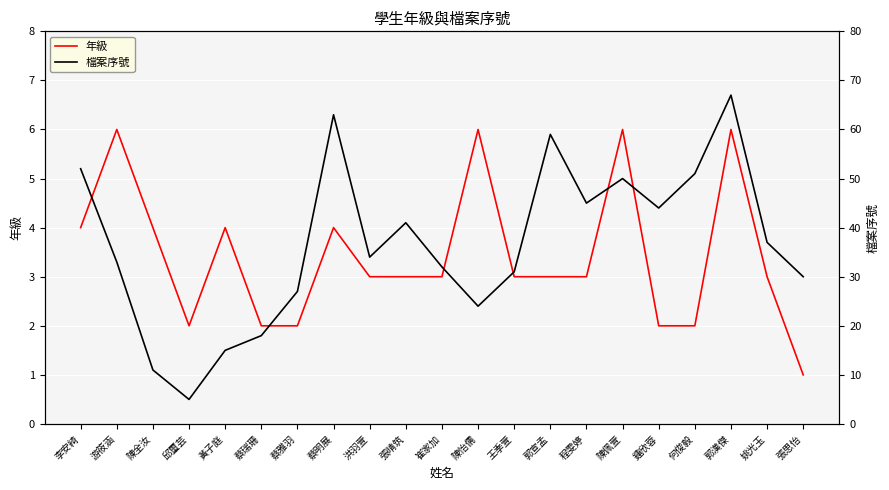

How many data points in 年級 are less than 3?

6